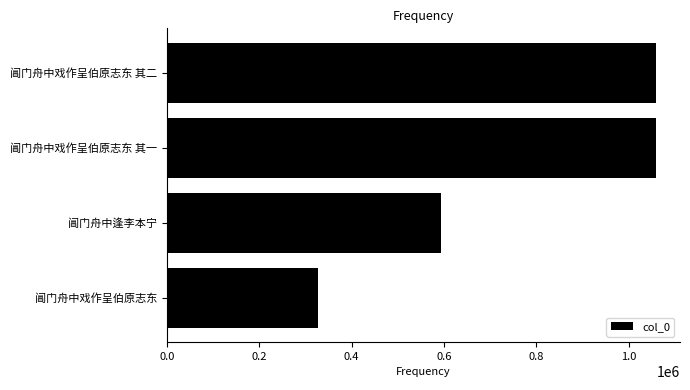

How many bars are there in total?

4